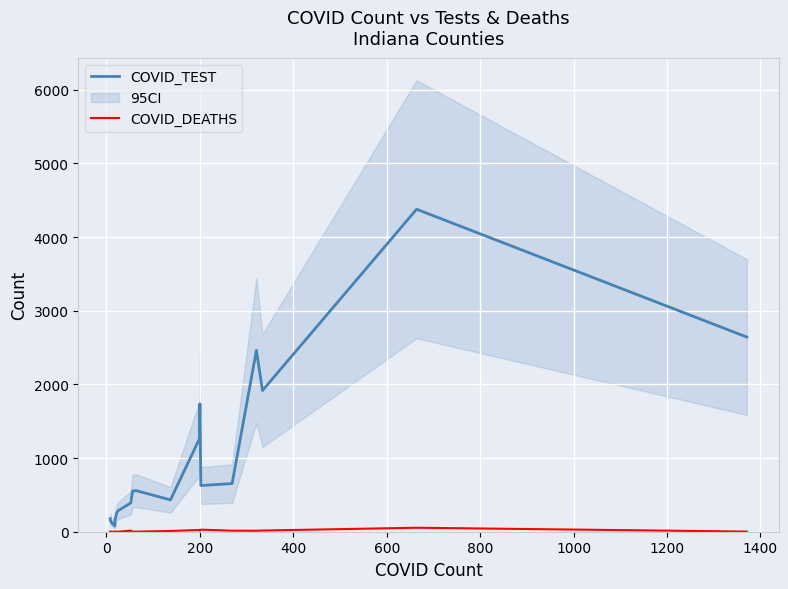

True or false: COVID_DEATHS and COVID_TEST intersect in this chart.

False